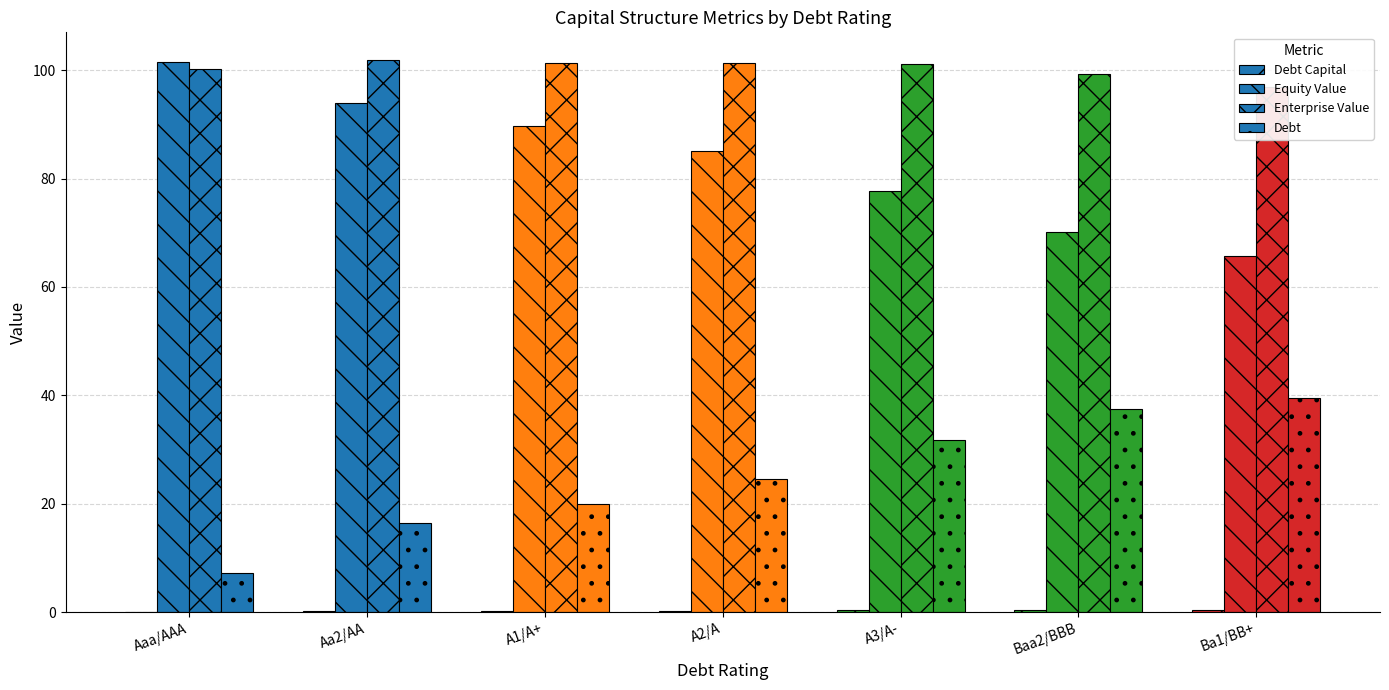

Which series has the largest total across all categories?

Enterprise Value